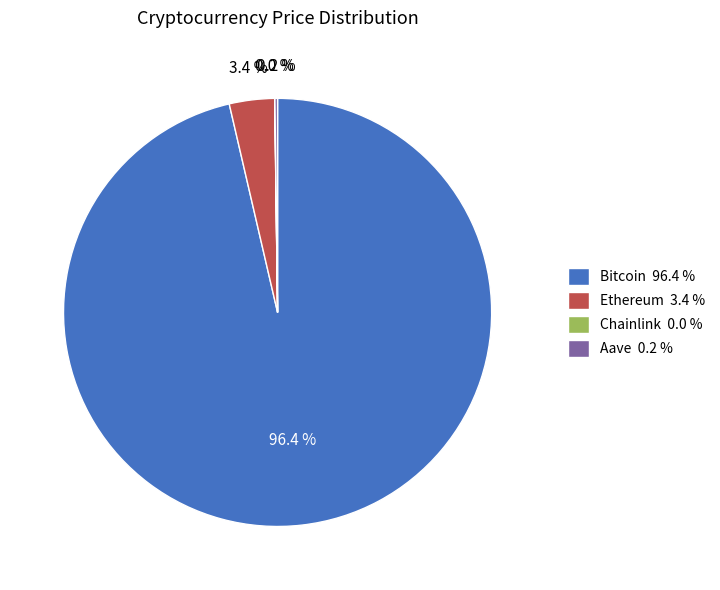

Is there a majority slice in this chart?

Yes